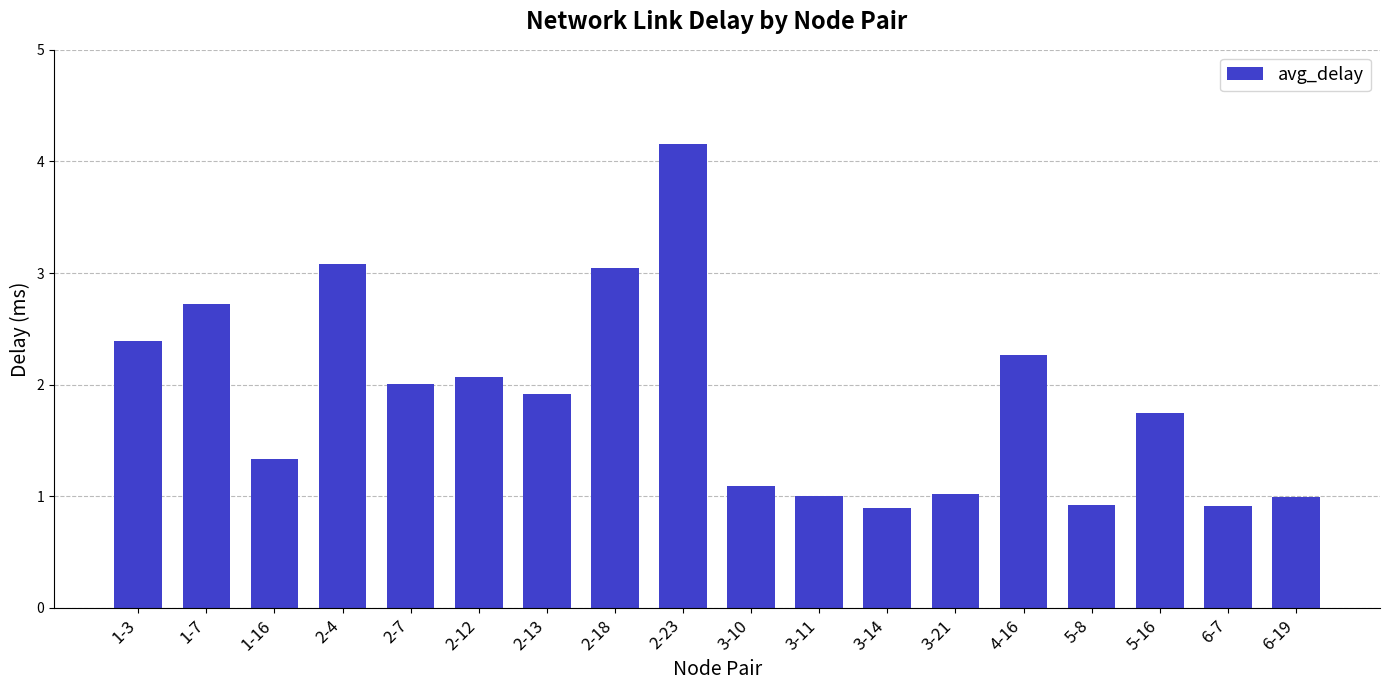

What is the greatest value displayed?

4.2